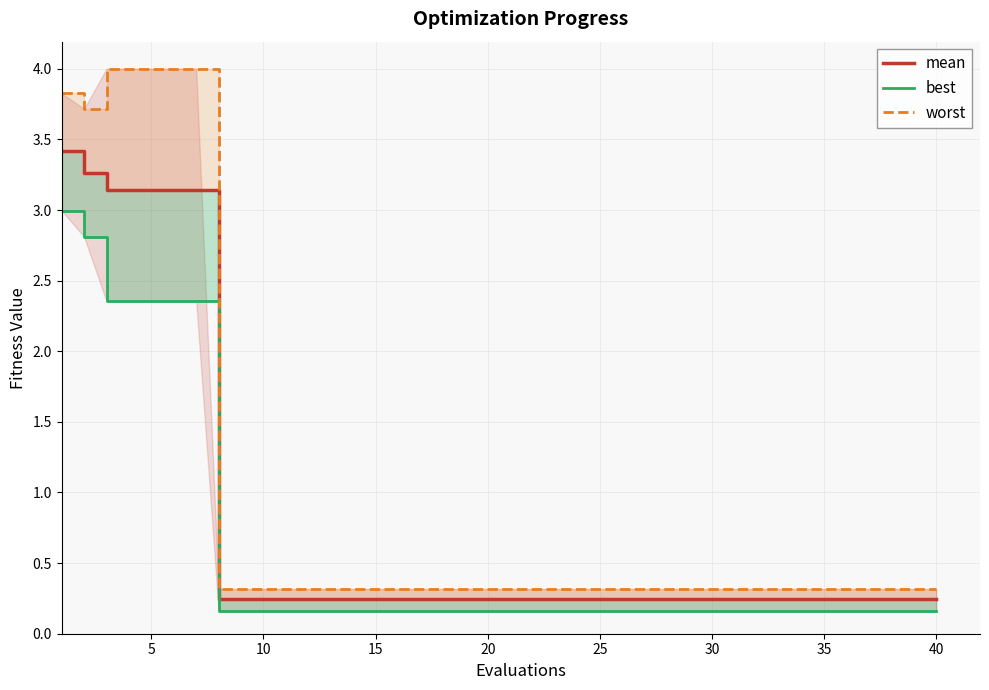

What is the difference between the maximum and minimum values in the worst series?

3.7